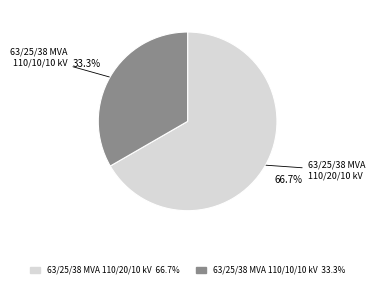

How many slices are in this pie chart?

2